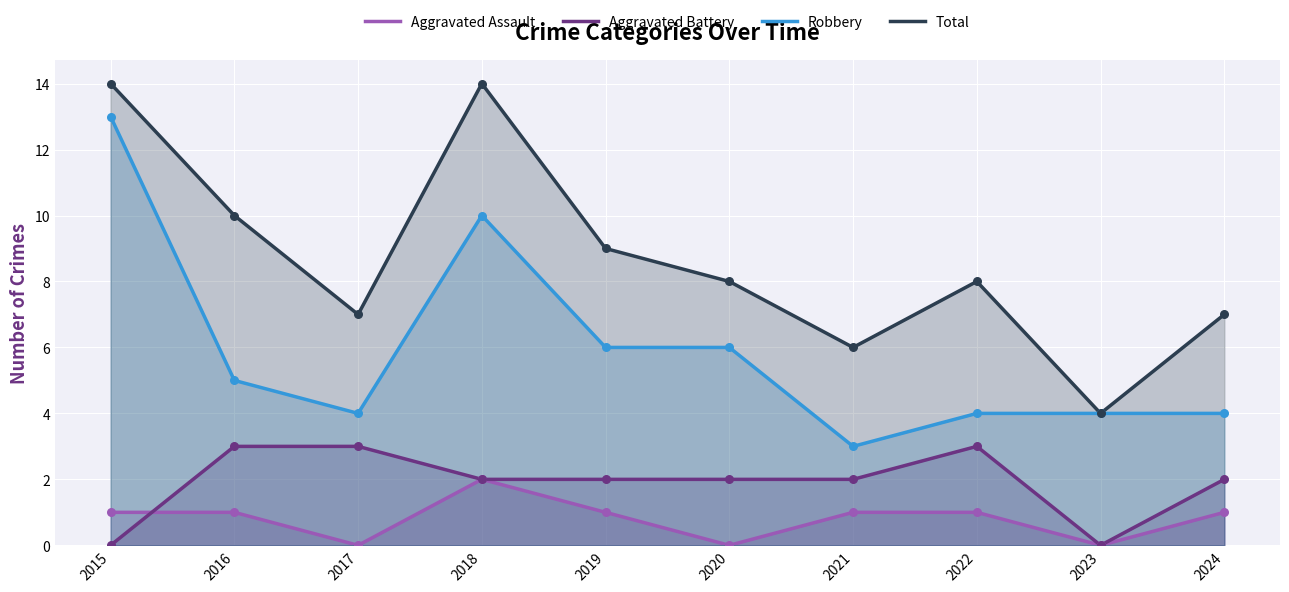

At how many categories does at least one series exceed 10?

2